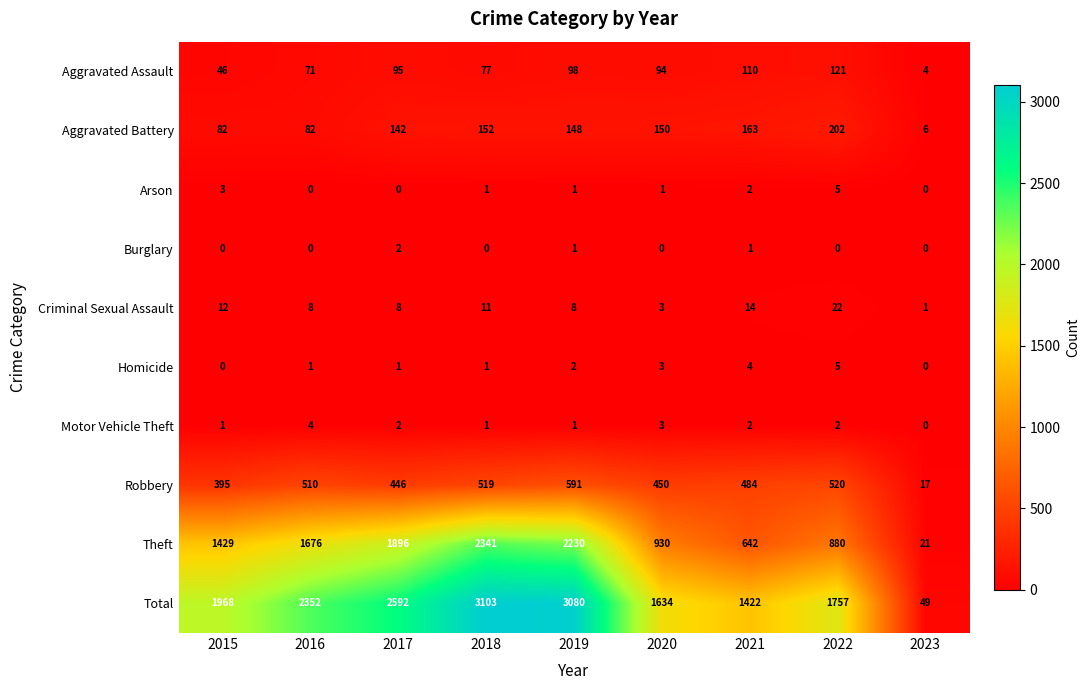

List the labels in order of Robbery value, largest first.

2019, 2022, 2018, 2016, 2021, 2020, 2017, 2015, 2023